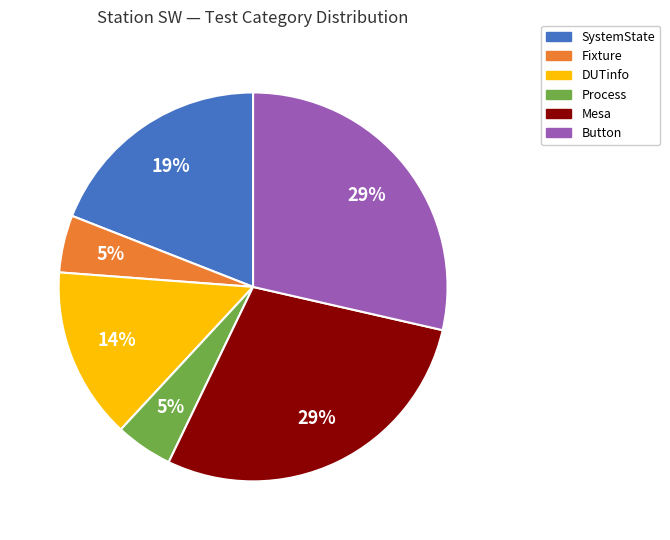

To the nearest percent, what is the average slice percentage?

17%